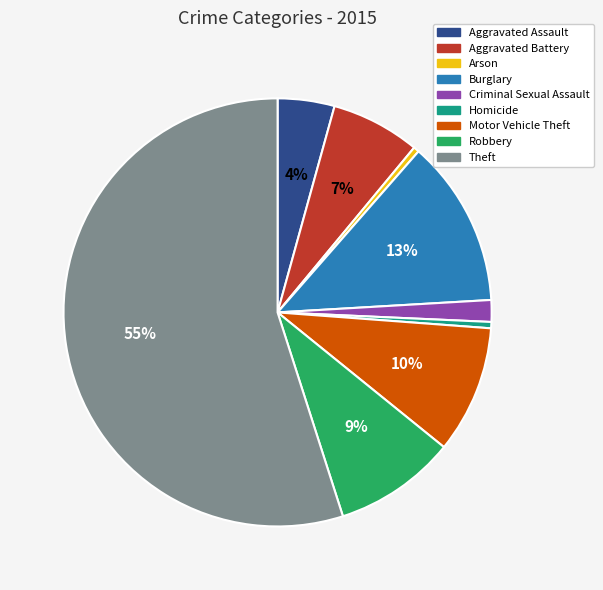

Which slice is the largest?

Theft